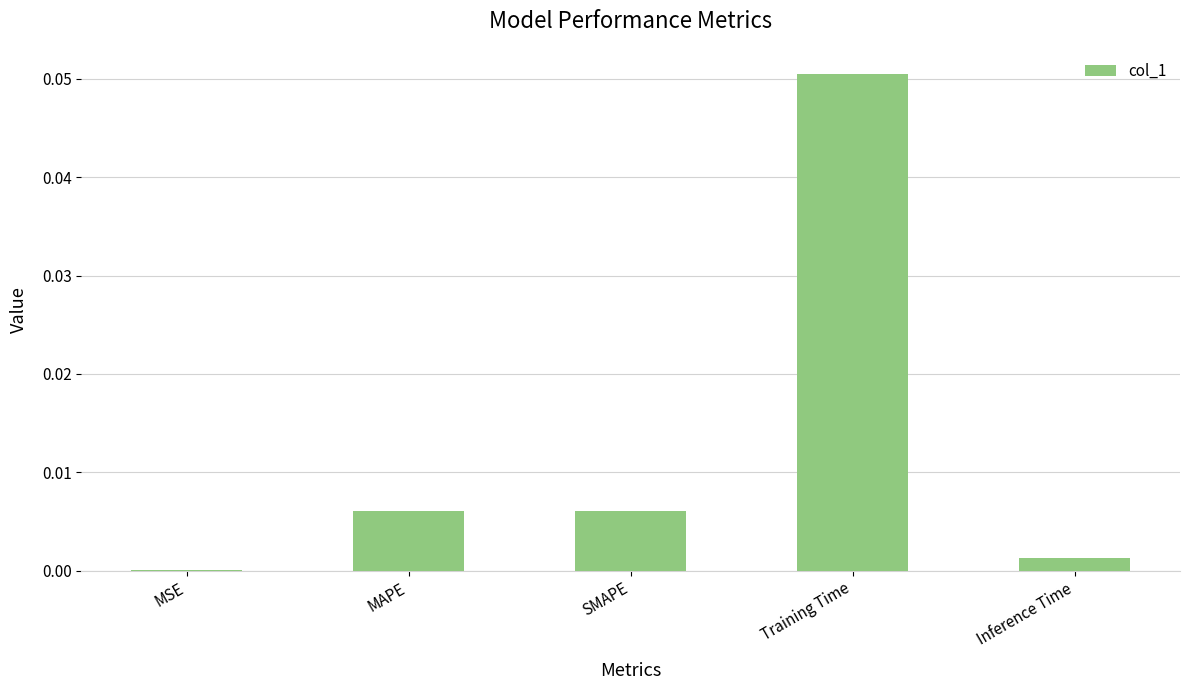

The value at MAPE is 0.0. True or false?

True